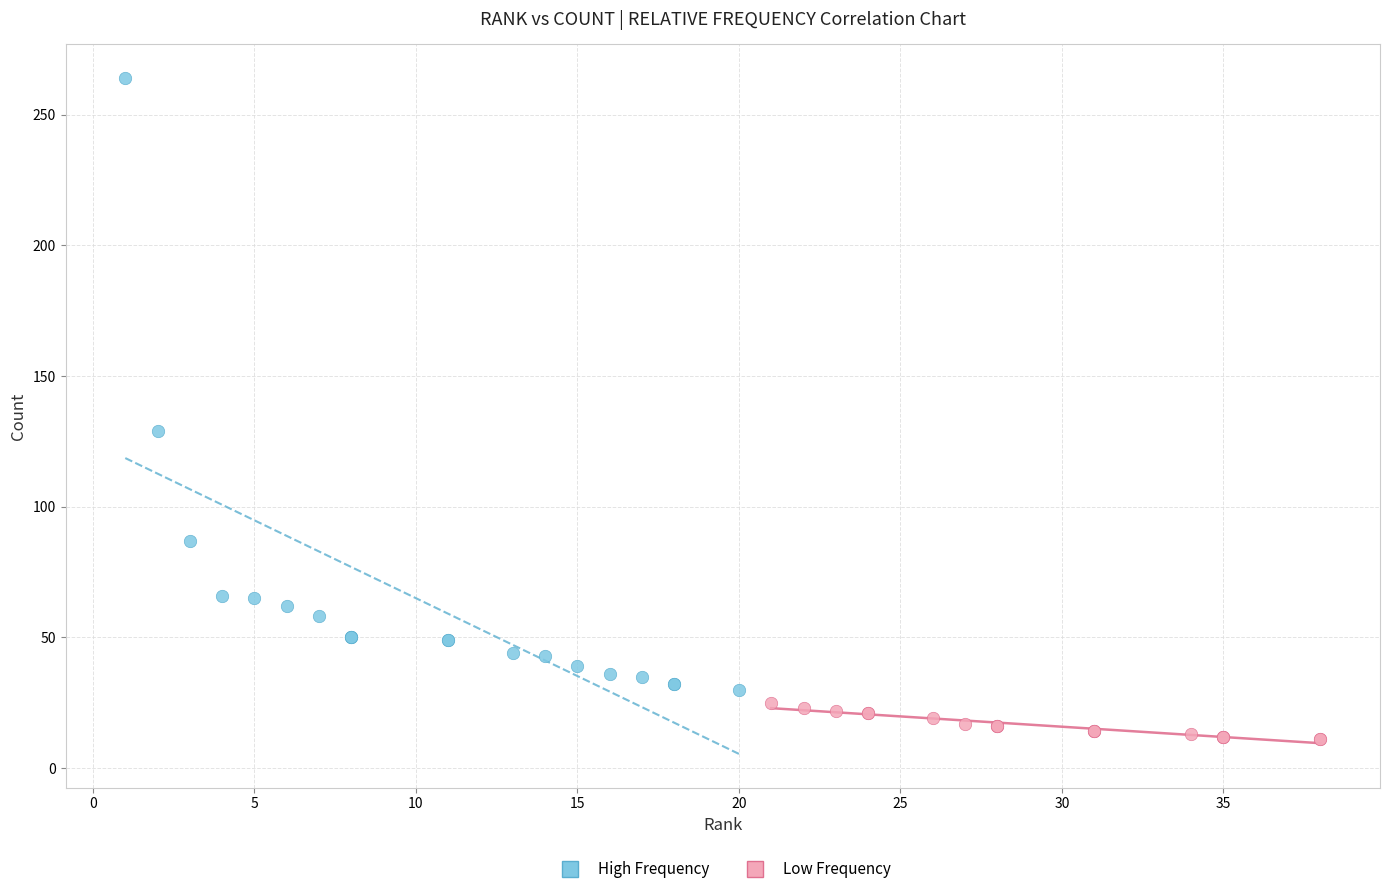

Which series has the widest spread of Y values?

High Frequency